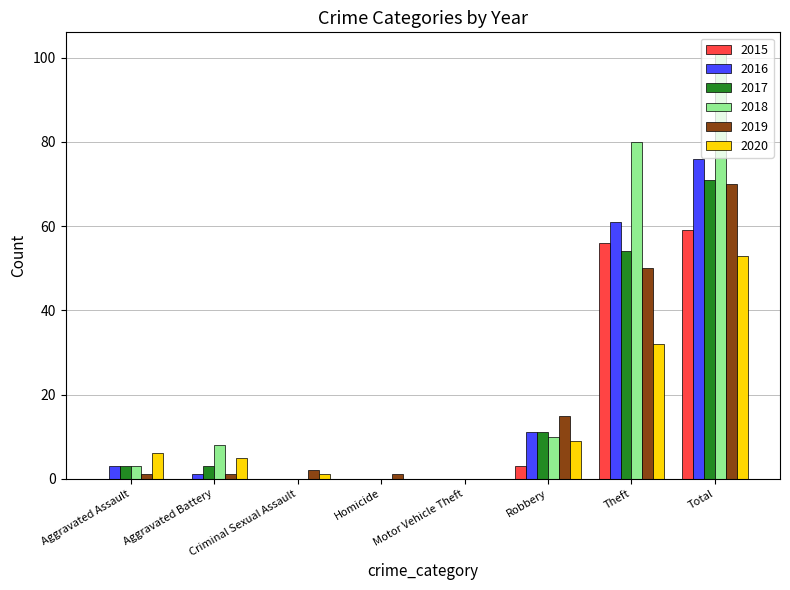

Reading left to right, transcribe all the data shown in this chart.

2015: Aggravated Assault=0	Aggravated Battery=0	Criminal Sexual Assault=0	Homicide=0	Motor Vehicle Theft=0	Robbery=3	Theft=56	Total=59
2016: Aggravated Assault=3	Aggravated Battery=1	Criminal Sexual Assault=0	Homicide=0	Motor Vehicle Theft=0	Robbery=11	Theft=61	Total=76
2017: Aggravated Assault=3	Aggravated Battery=3	Criminal Sexual Assault=0	Homicide=0	Motor Vehicle Theft=0	Robbery=11	Theft=54	Total=71
2018: Aggravated Assault=3	Aggravated Battery=8	Criminal Sexual Assault=0	Homicide=0	Motor Vehicle Theft=0	Robbery=10	Theft=80	Total=101
2019: Aggravated Assault=1	Aggravated Battery=1	Criminal Sexual Assault=2	Homicide=1	Motor Vehicle Theft=0	Robbery=15	Theft=50	Total=70
2020: Aggravated Assault=6	Aggravated Battery=5	Criminal Sexual Assault=1	Homicide=0	Motor Vehicle Theft=0	Robbery=9	Theft=32	Total=53